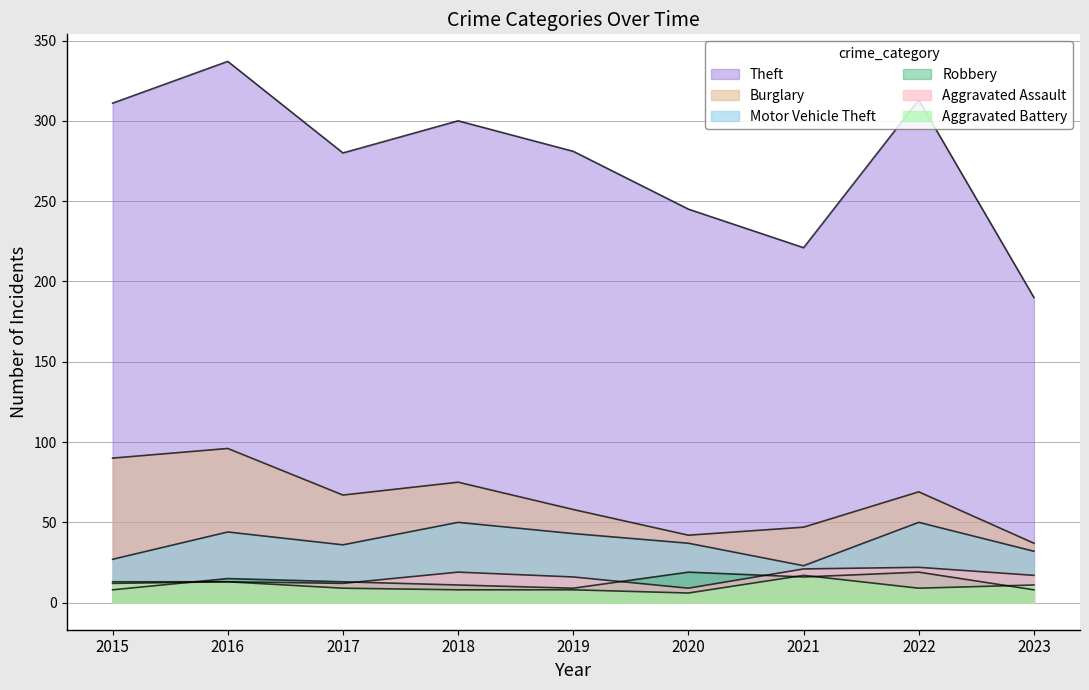

At which label does Burglary reach its minimum?

2023